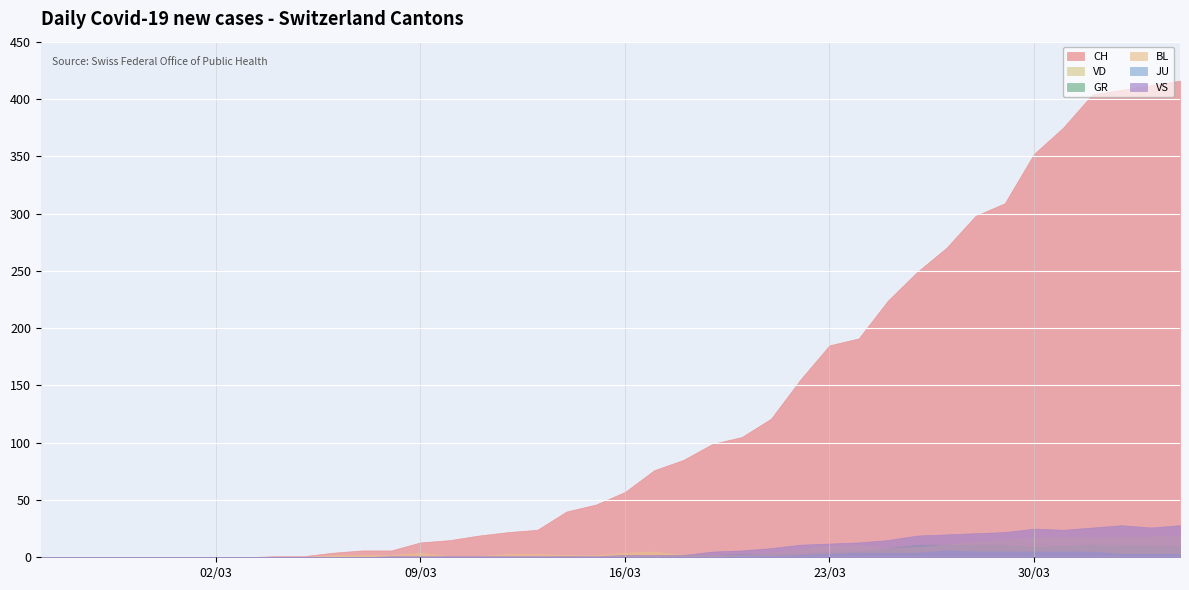

True or false: GR and VD cross at least once.

False